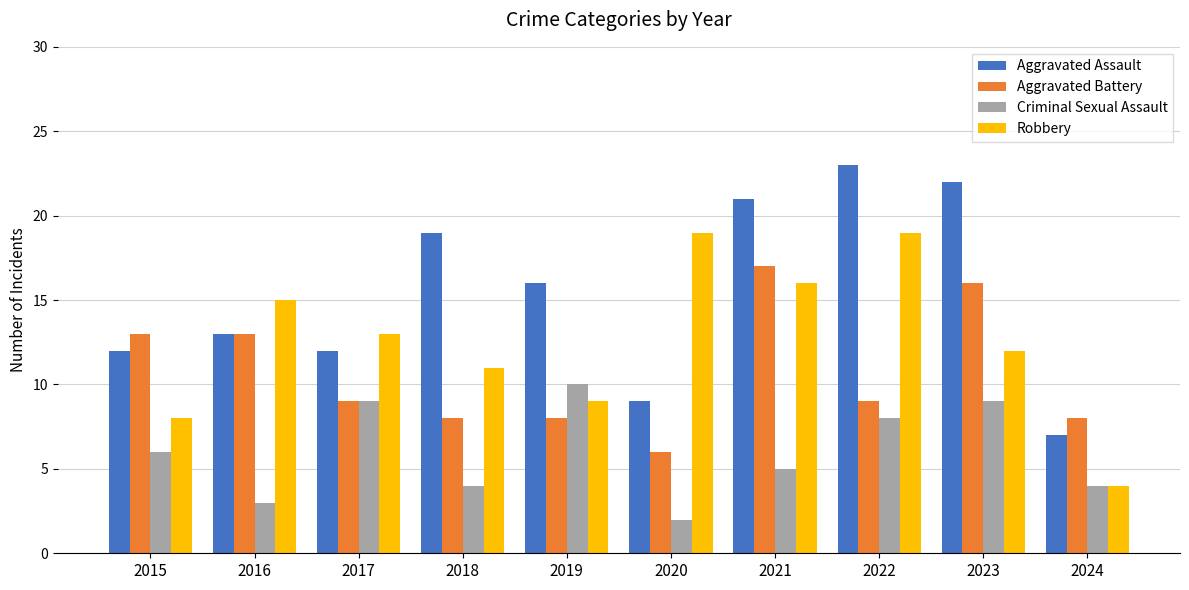

At which label does Robbery reach its minimum?

2024